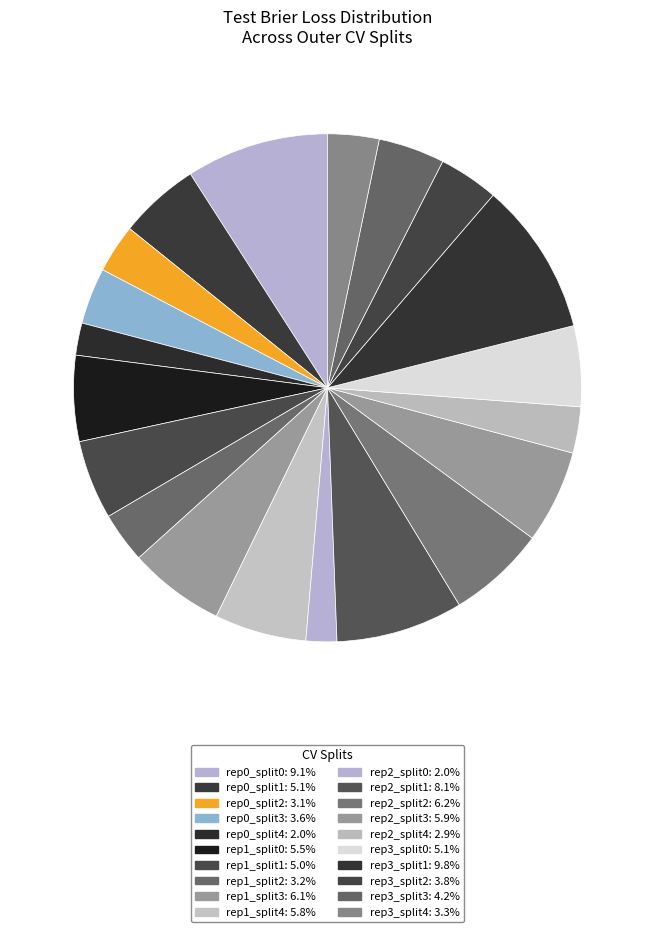

Count the number of slices in the pie.

20